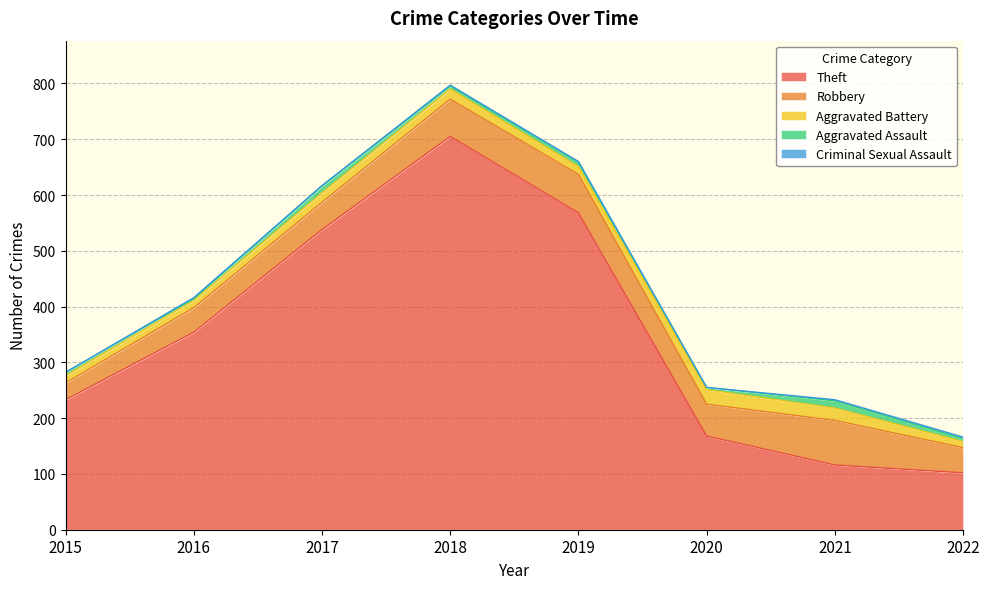

How many values in the Aggravated Battery series exceed 17?

3